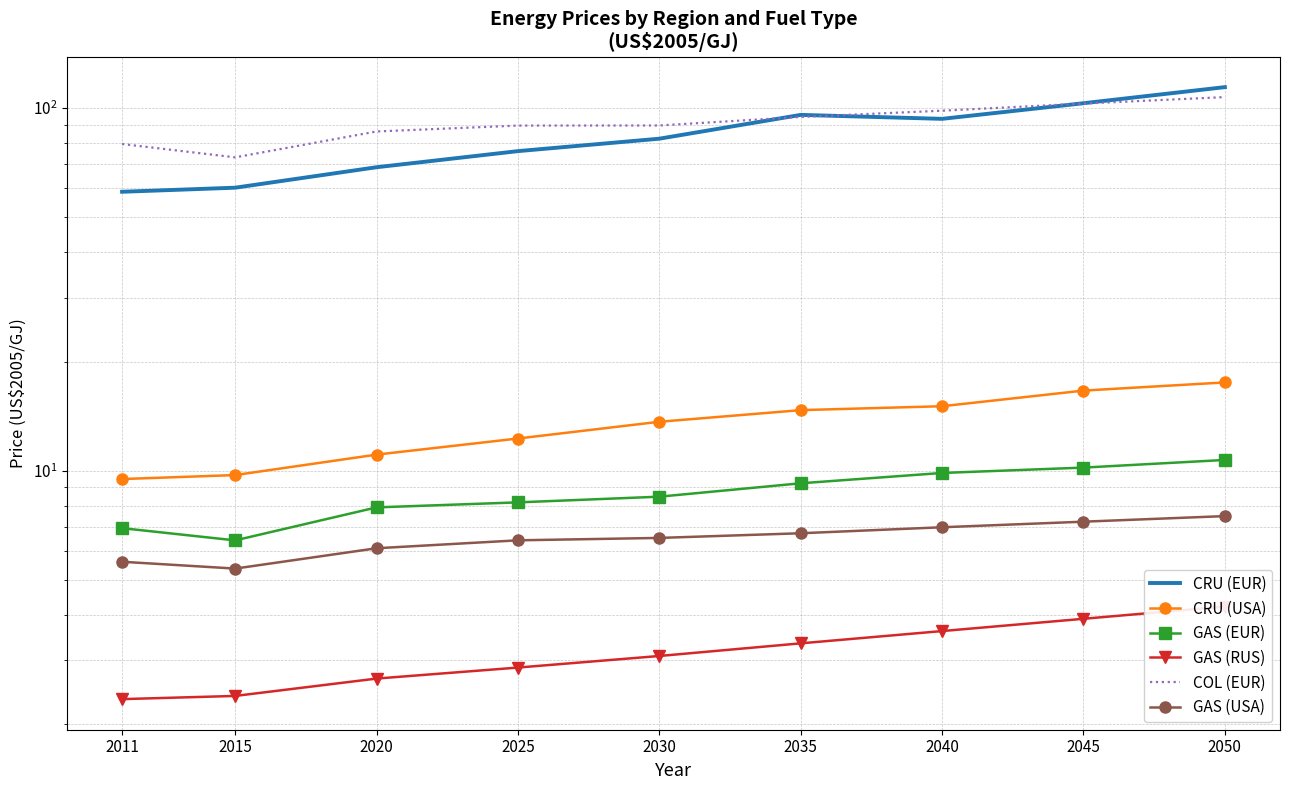

What is the sum of all GAS (RUS) values?

28.5